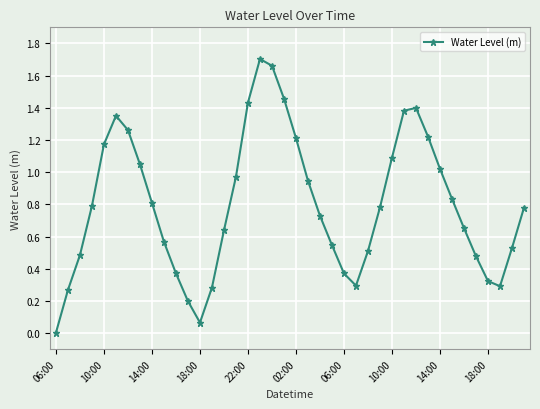

What is the value of the 29th point from the left?

1.1